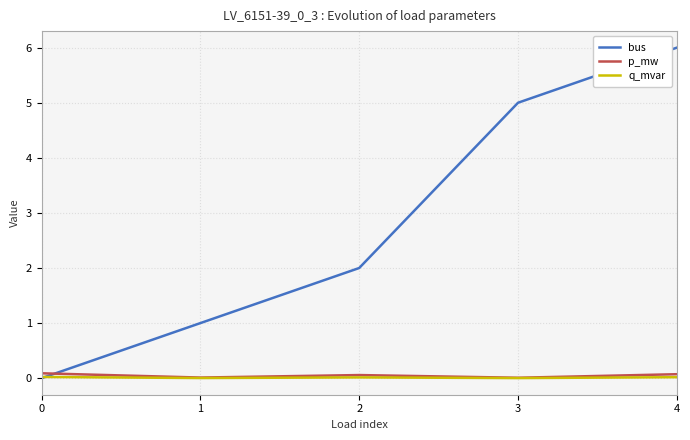

The p_mw series shows 0.1 at 0. True or false?

True